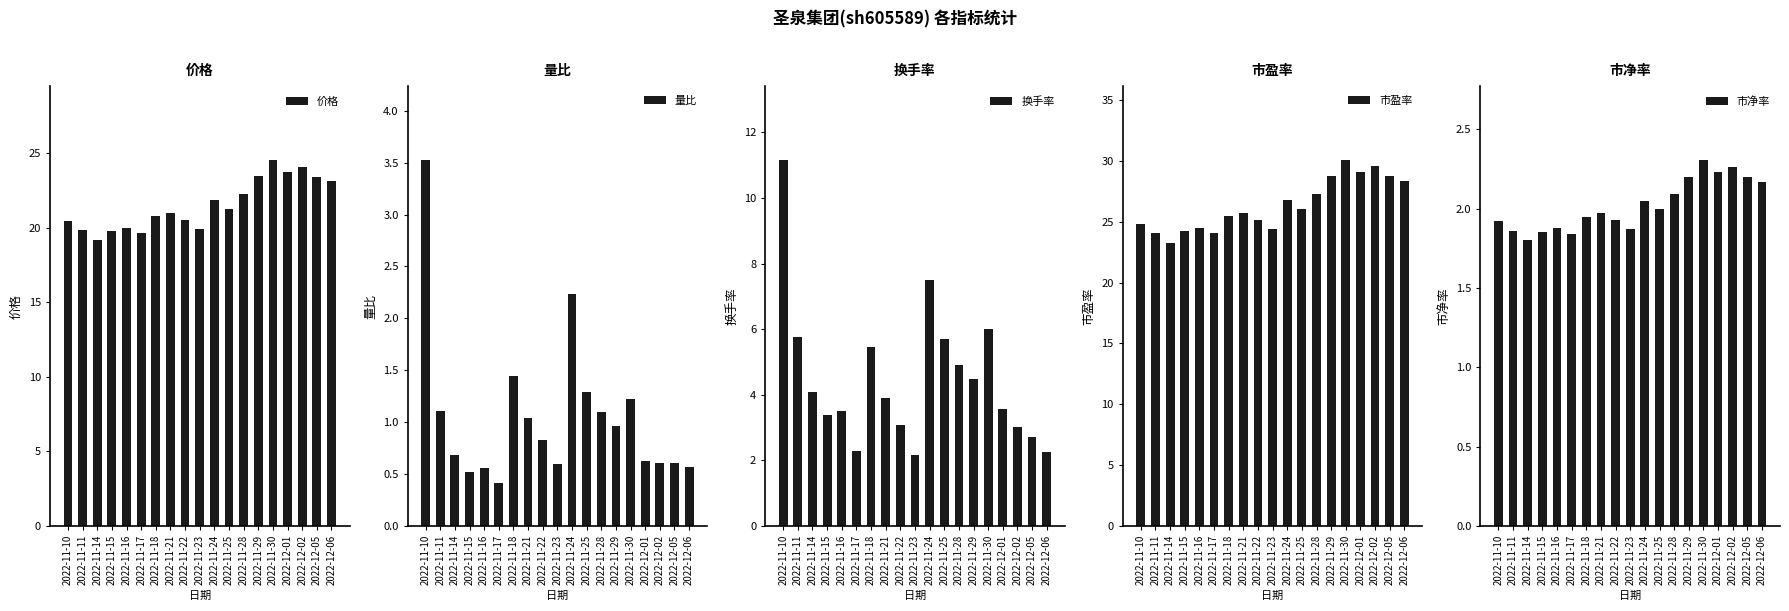

What is the difference between the maximum and minimum values in the 价格 series?

5.4